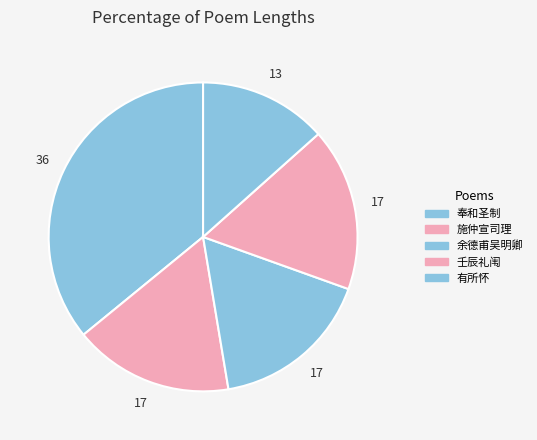

Which category has the smallest portion of the pie?

有所怀试用虚字以咏